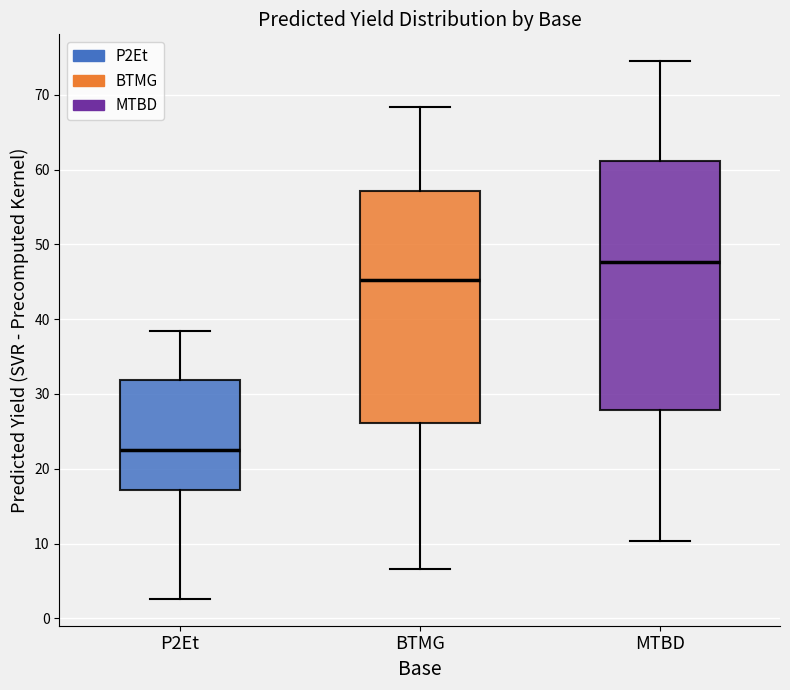

Where is the lower edge of the box for P2Et on the y-axis? The values are not printed on the chart, so give them approximately, as read against the axis.

17